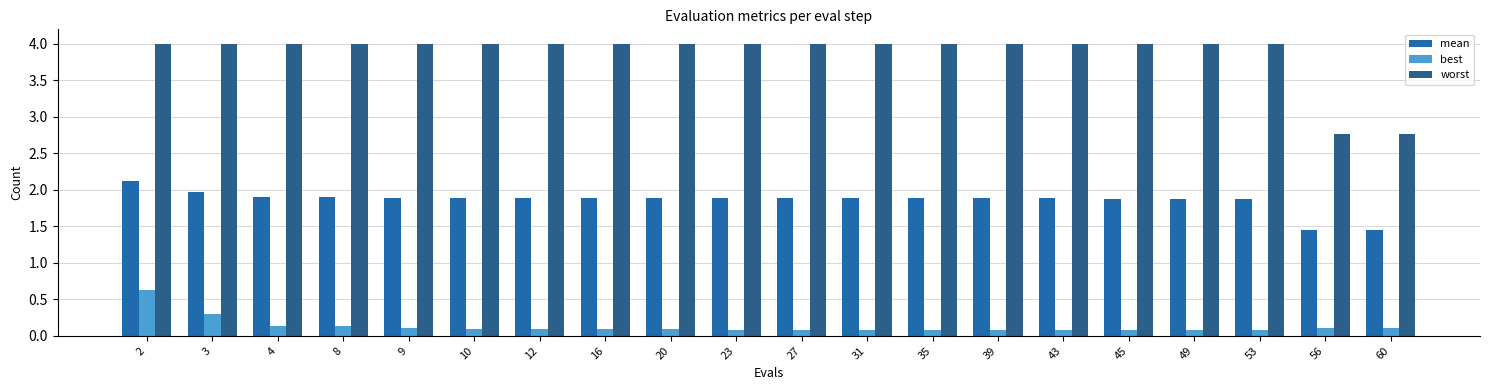

At 43, list the series in order from smallest to largest.

best, mean, worst